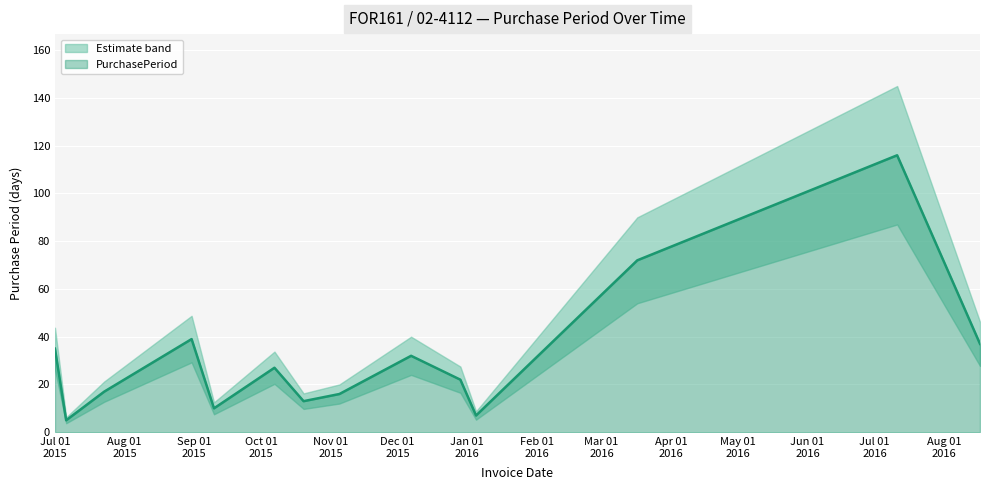

What is the lowest value of the PurchasePeriod series?

5